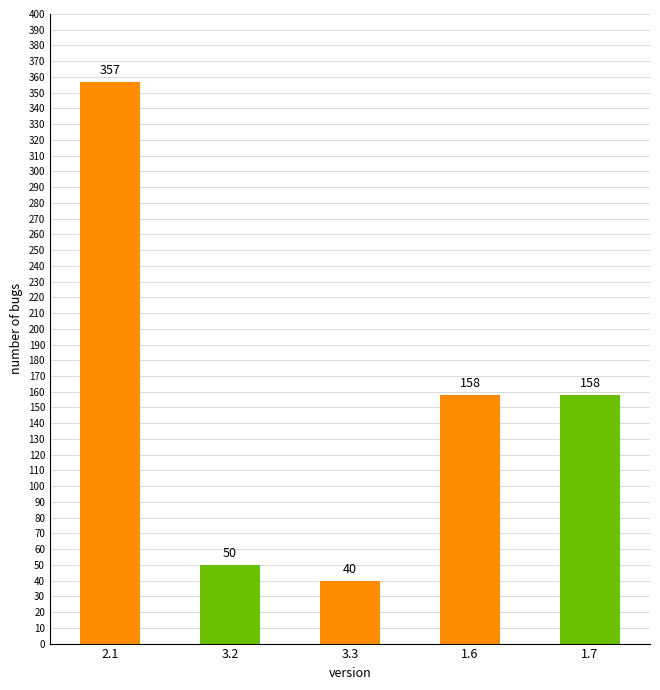

What is the change in value from 3.2 to 3.3?

-10